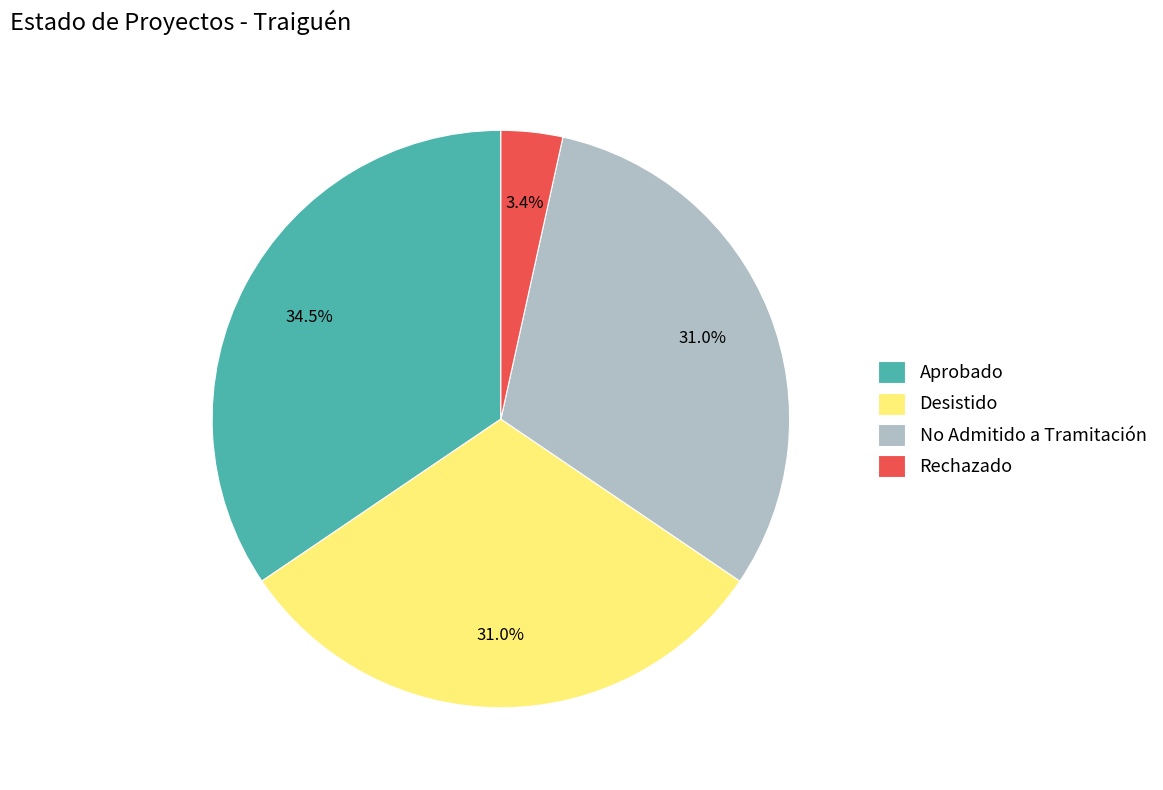

Between Rechazado and Desistido, which is larger?

Desistido